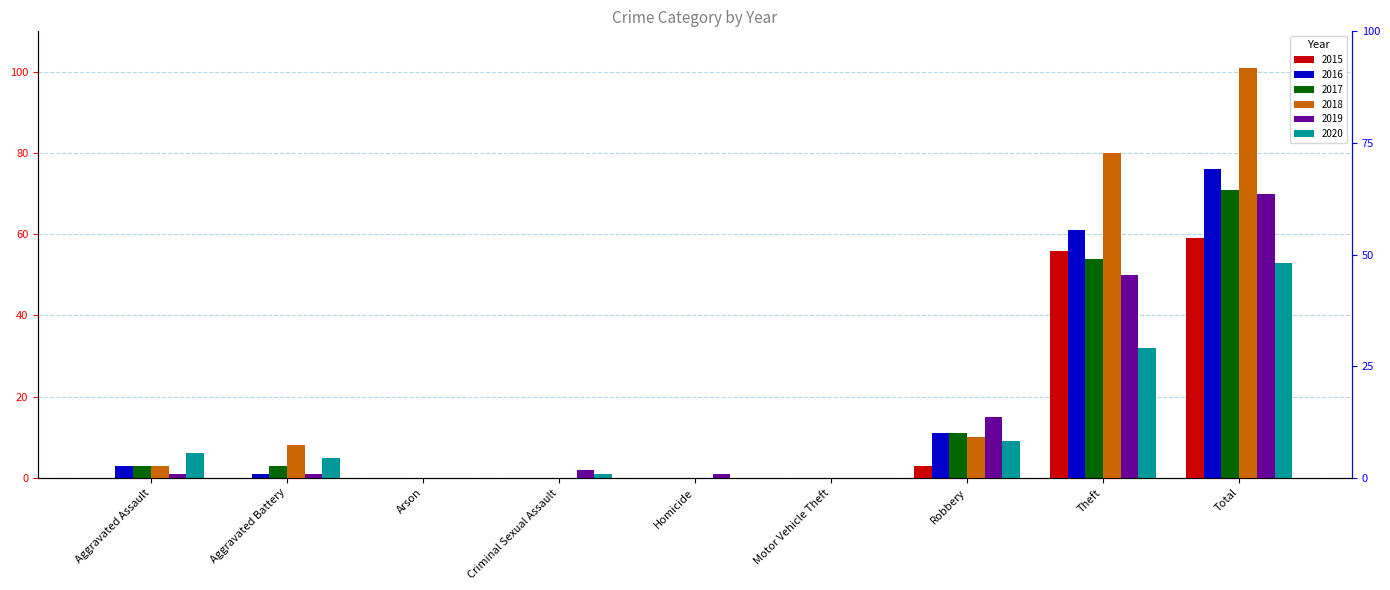

Where is 2017 nearest to the value 35?

Theft